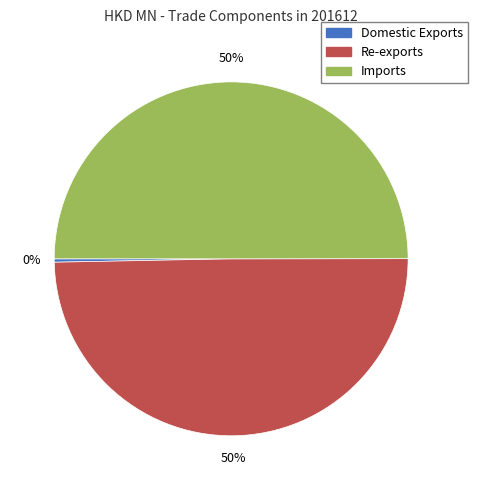

True or false: Imports accounts for 50% of the total.

True